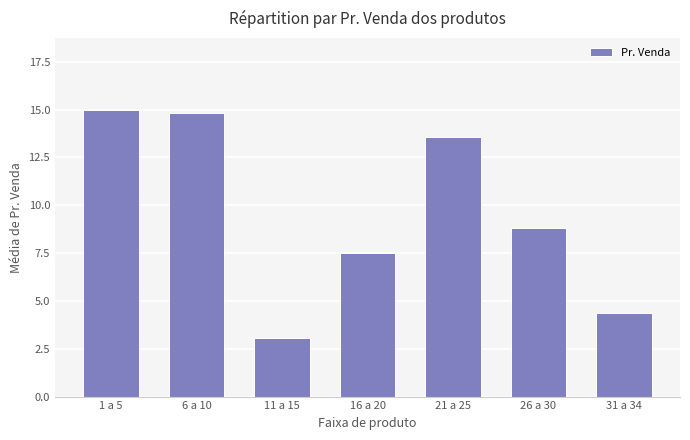

Count the number of data series in this chart.

1